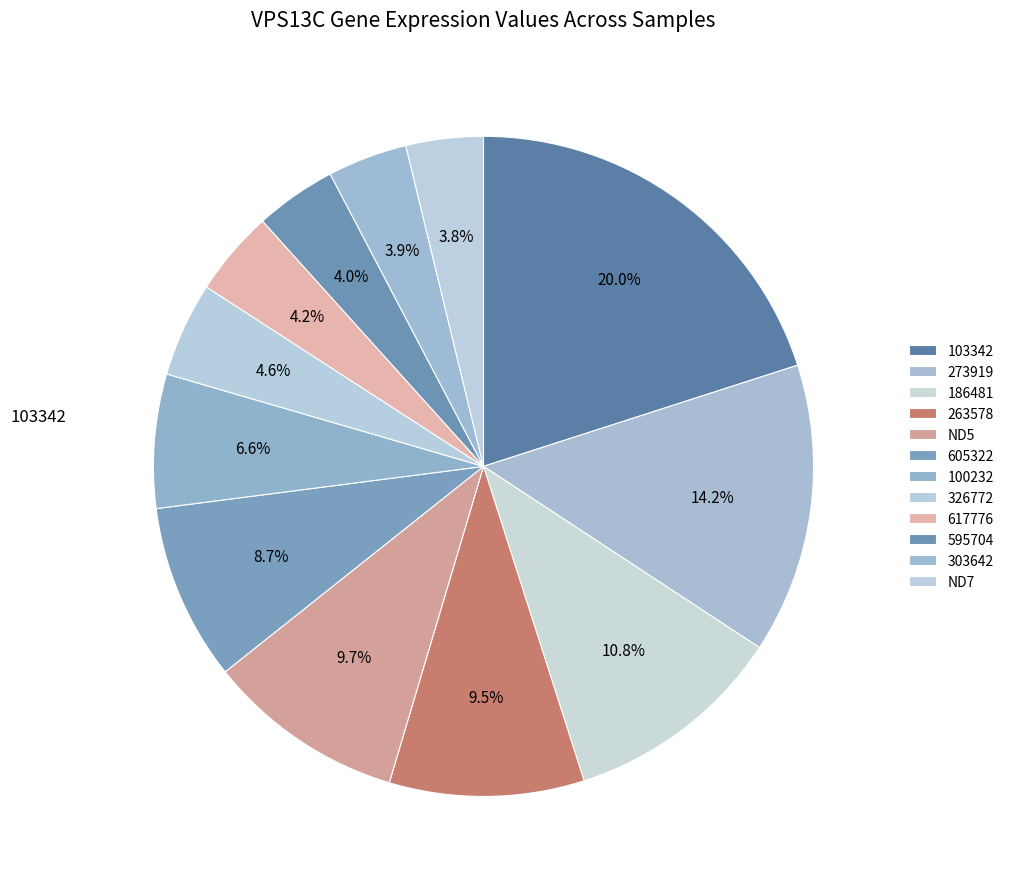

How many slices are in this pie chart?

12